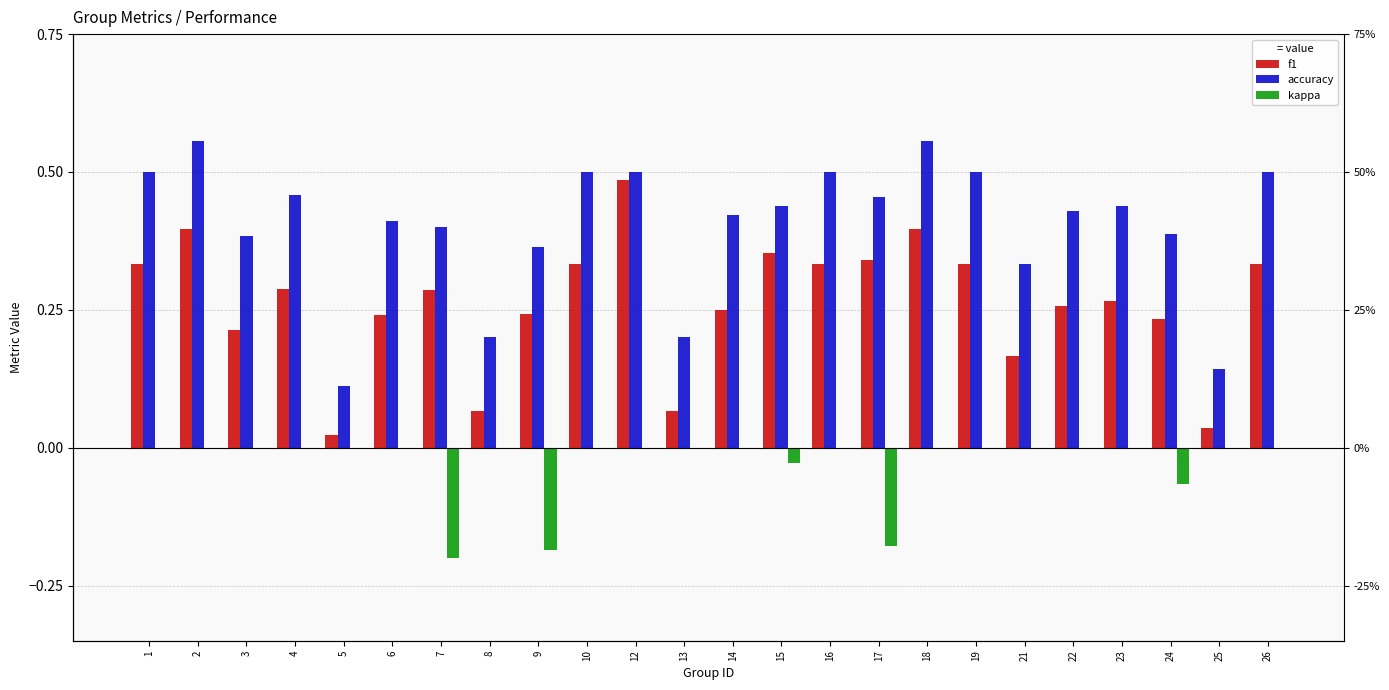

The value of accuracy at 8 is 0.2. True or false?

True